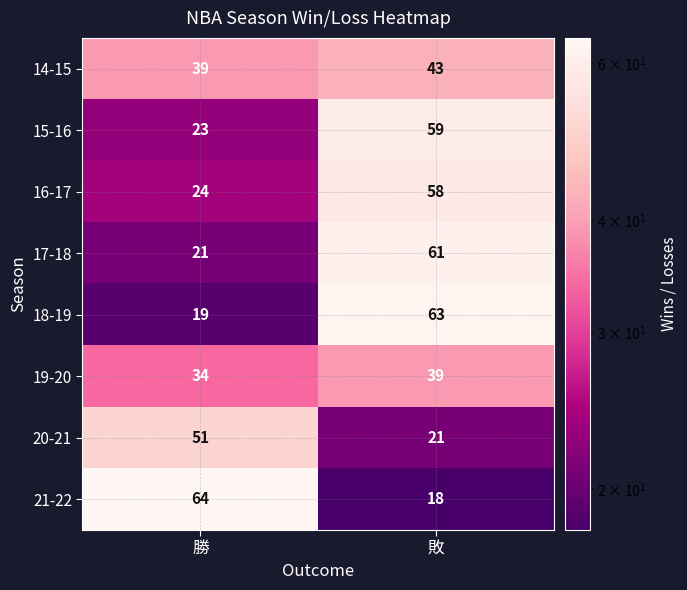

Reading left to right, extract all data points from this chart.

14-15: 39	43
15-16: 23	59
16-17: 24	58
17-18: 21	61
18-19: 19	63
19-20: 34	39
20-21: 51	21
21-22: 64	18